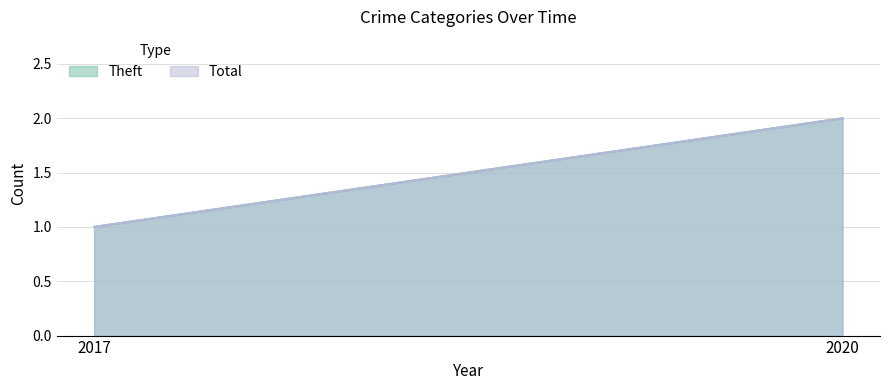

What is the difference between the Theft values at 2020 and 2017?

1